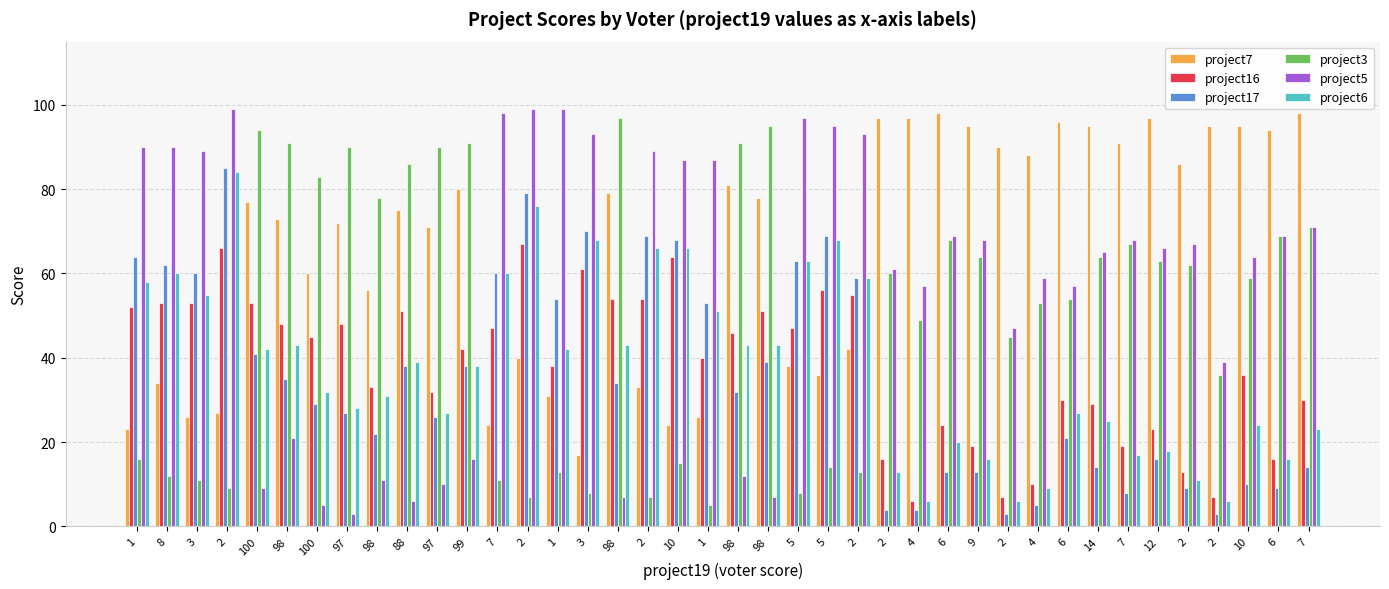

What is the lowest value of the project3 series?

5